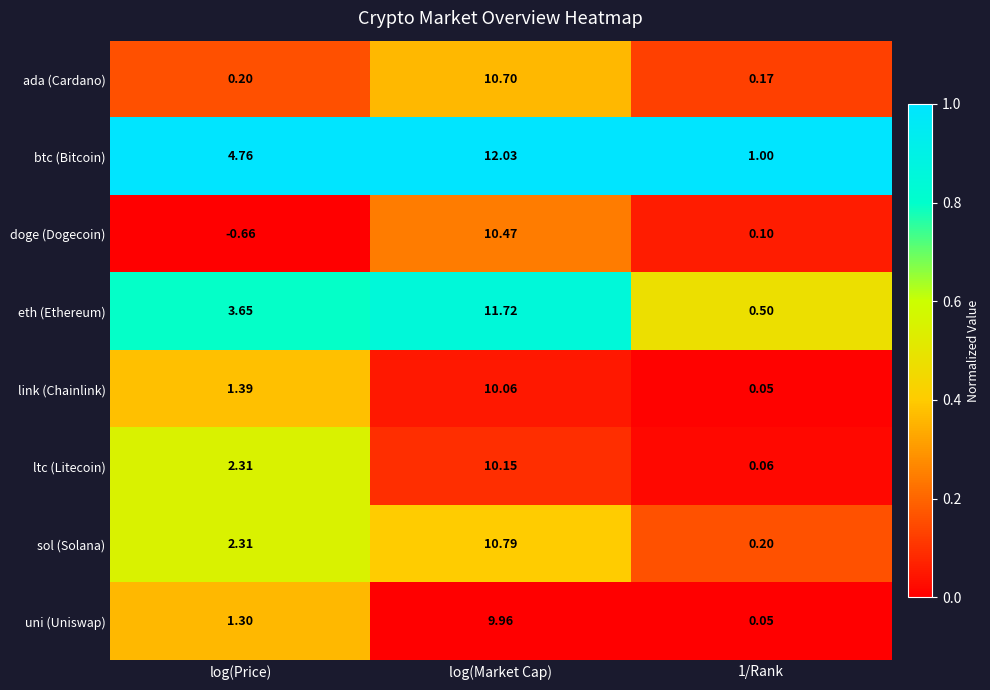

At which label does link (Chainlink) first exceed 1?

log(Price)